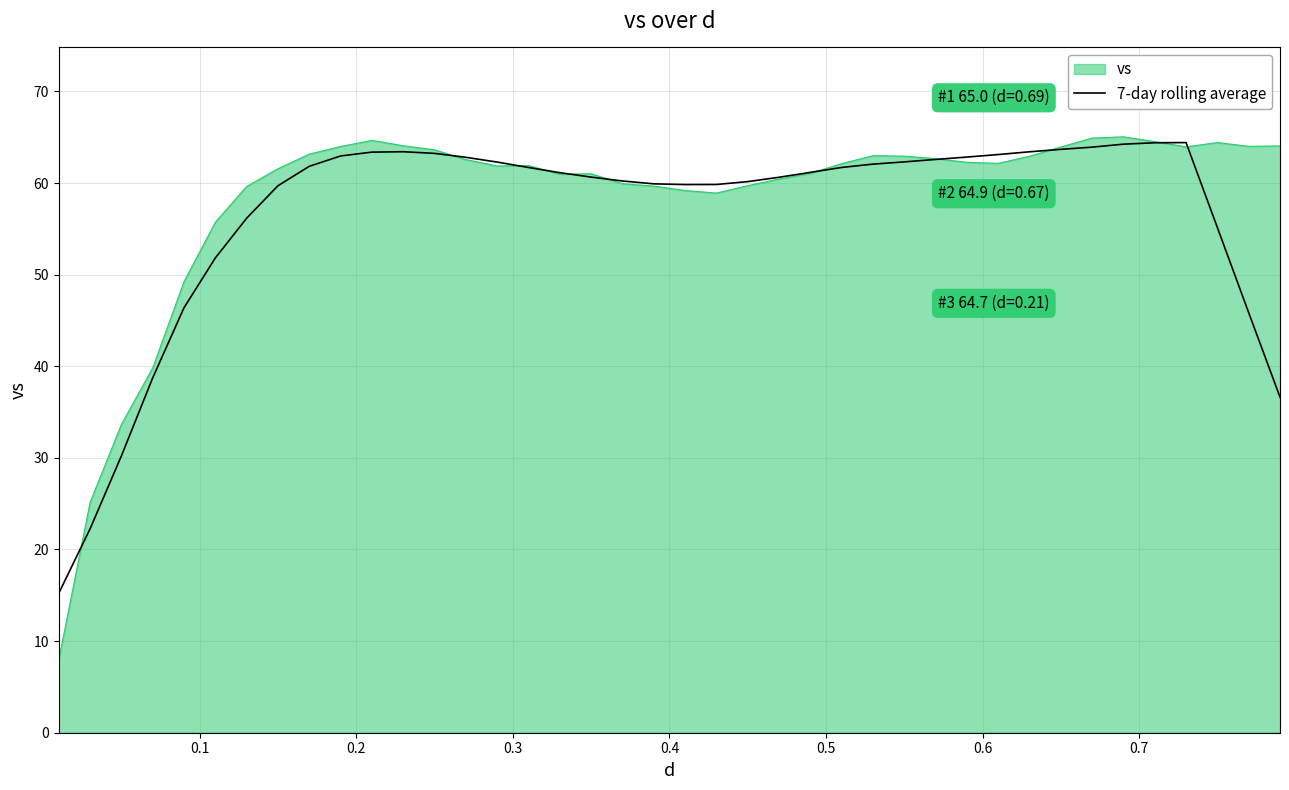

What is the maximum value for 7-day rolling average?

64.4